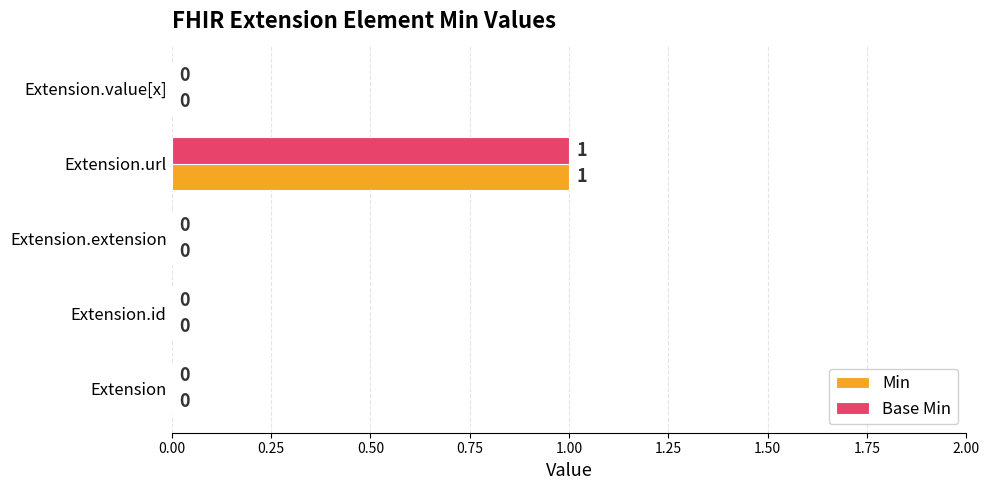

How many categories are shown in the chart?

5